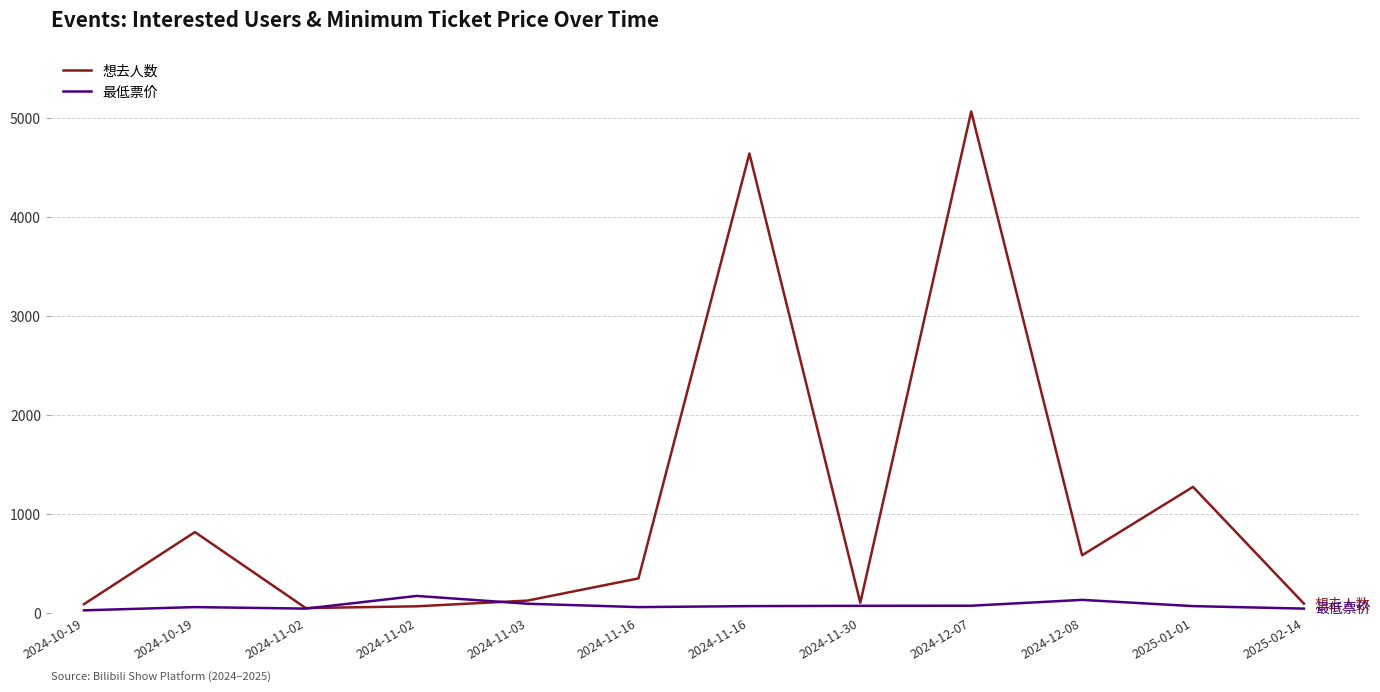

At which category does 想去人数 reach its first local peak?

2024-10-19